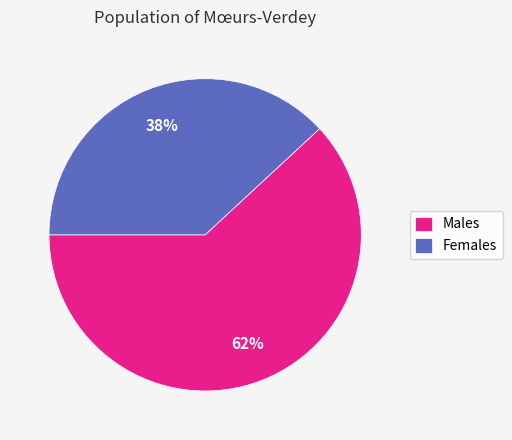

Between Males and Females, which is larger?

Males